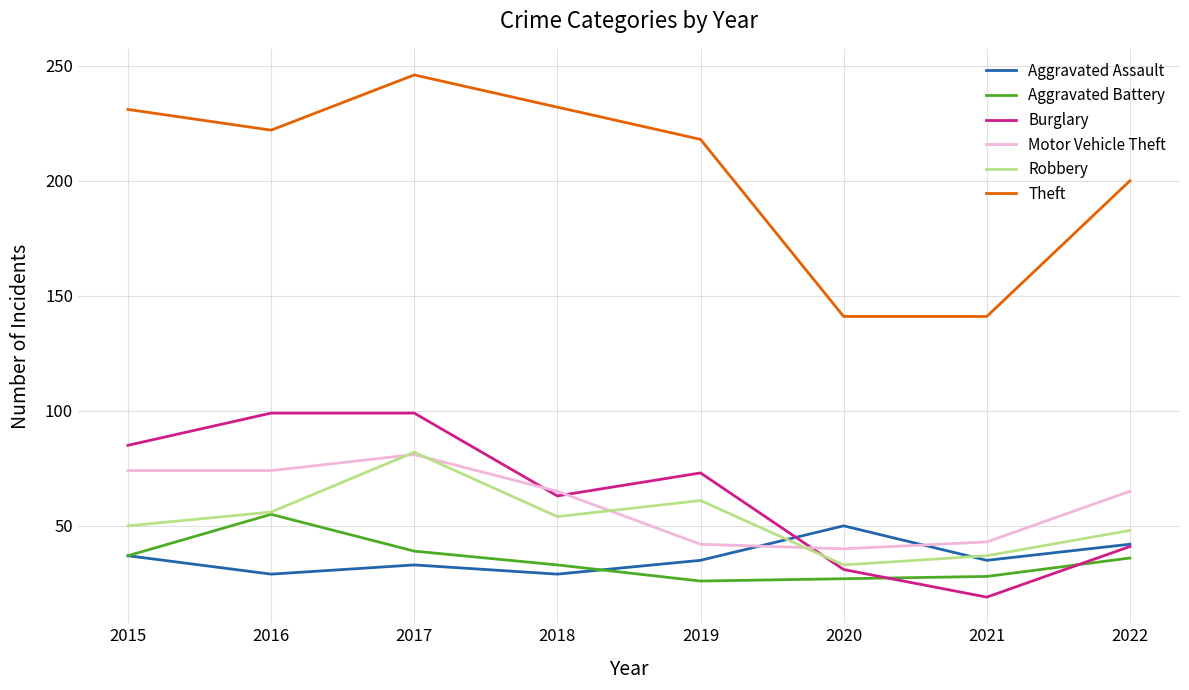

Which series ends up on top after the final intersection of Robbery and Burglary?

Robbery